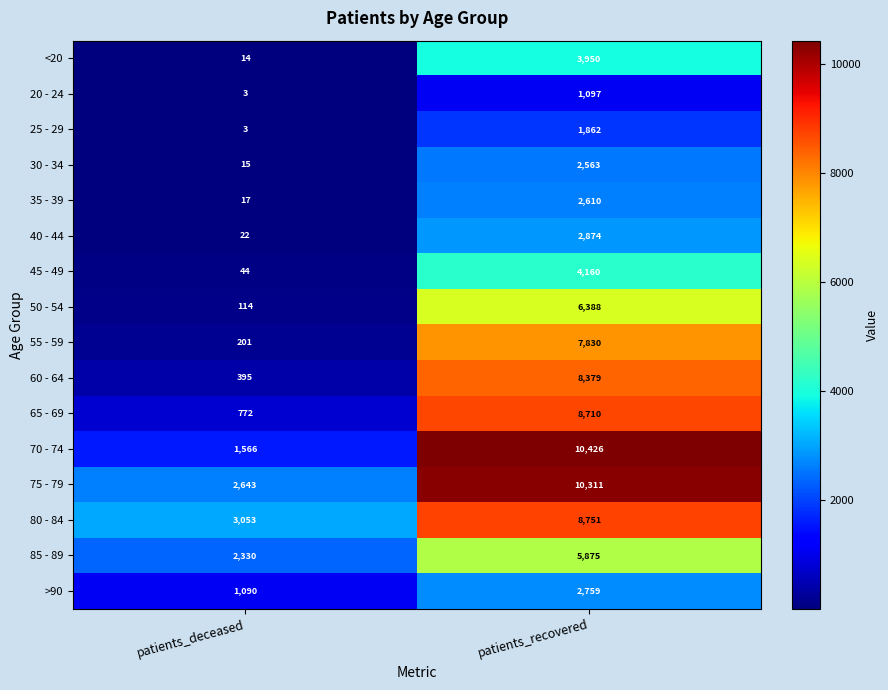

What is the lowest value of the 45 - 49 series?

44